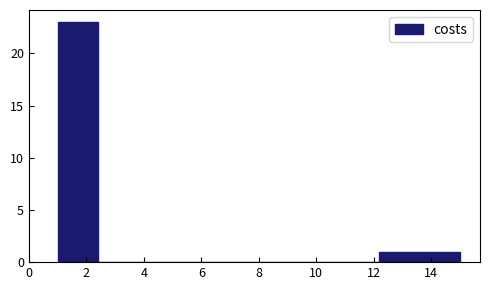

Which range on the x-axis has the tallest bar?

1.0 to 2.4